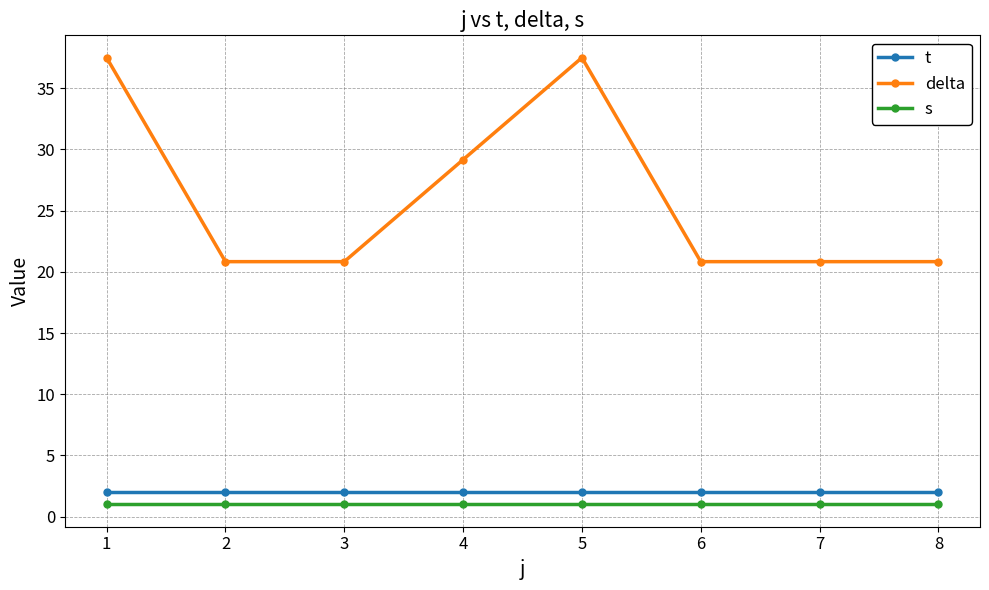

Does the chart display data point markers on the line(s)?

Yes